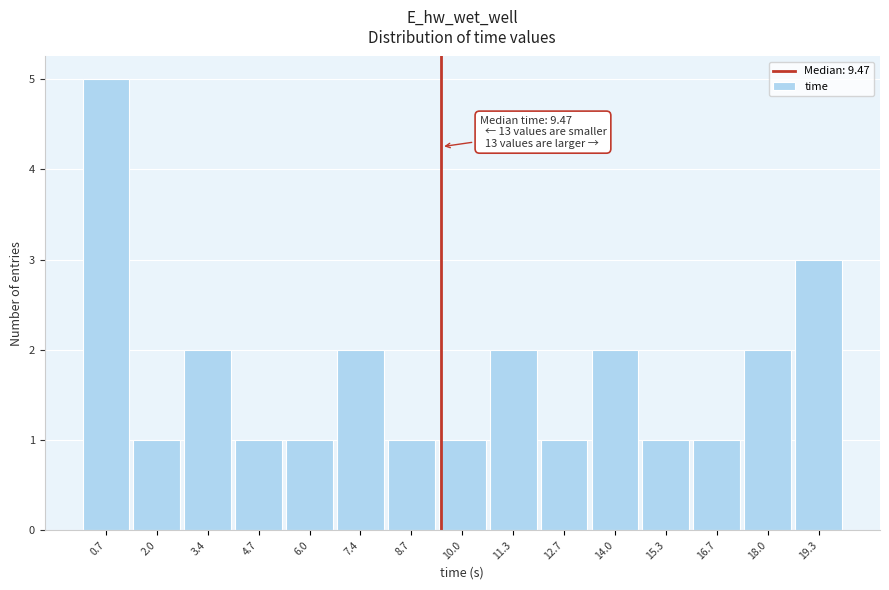

Which range on the x-axis has the tallest bar?

0.0 to 1.4